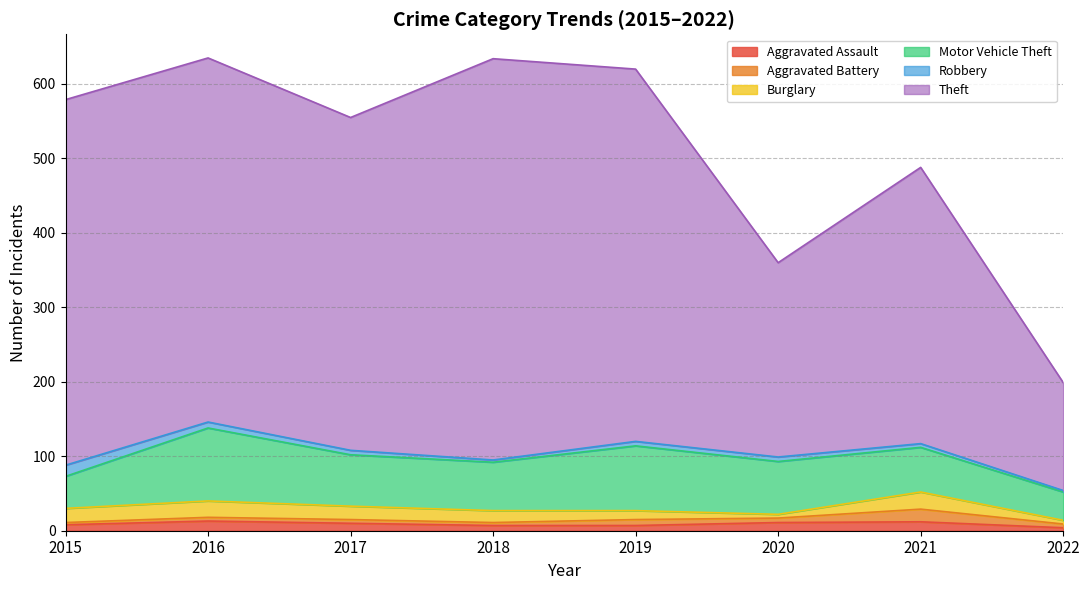

What value does the Motor Vehicle Theft series have at 2018, to the nearest 5?

65